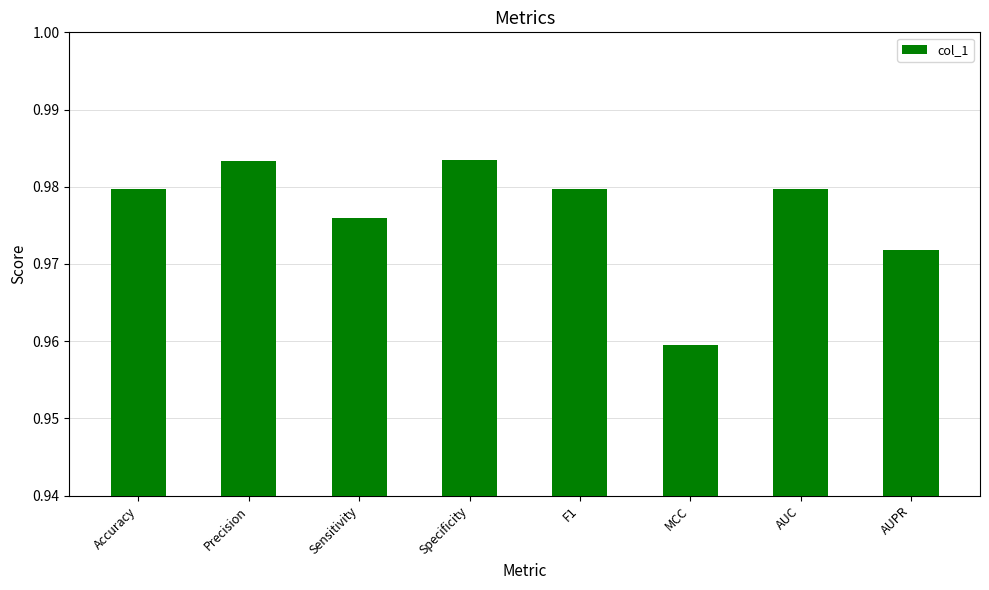

How many data points does each series have?

8